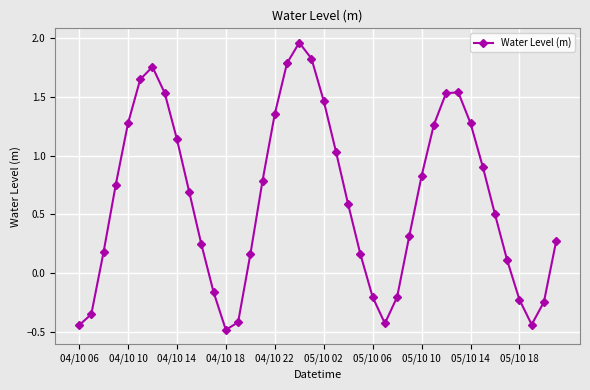

How many interior local peaks (higher than both neighbors) does the data have?

3